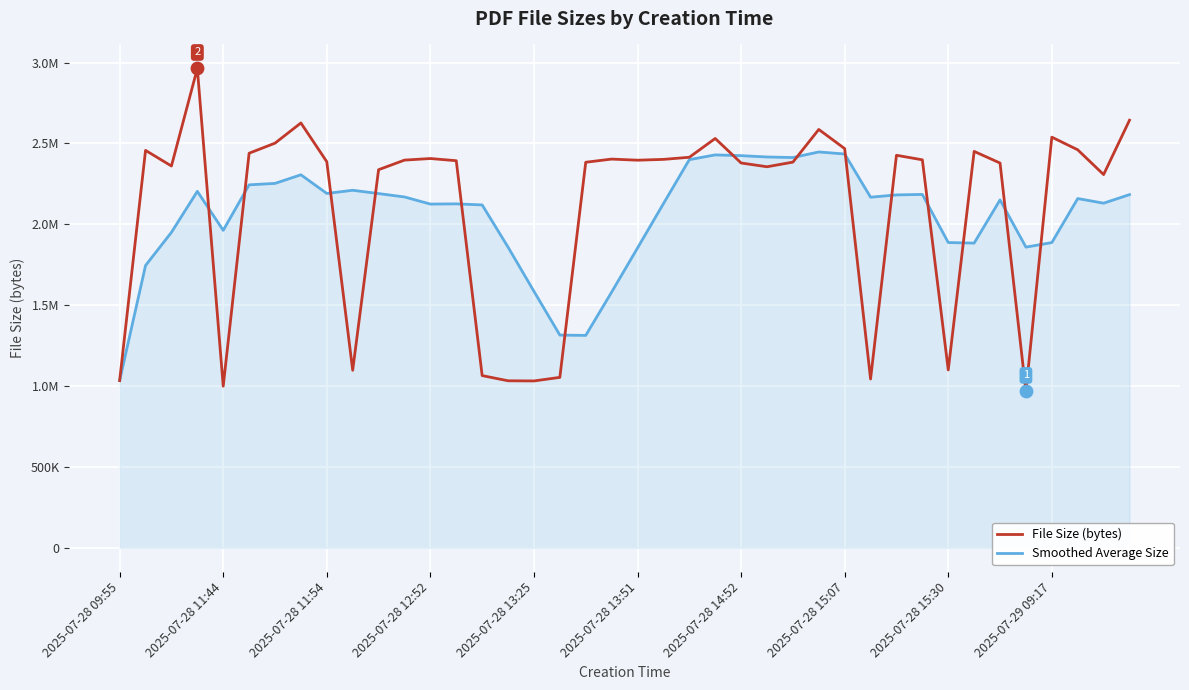

What are all the series names shown in the legend?

File Size (bytes), Smoothed Average Size